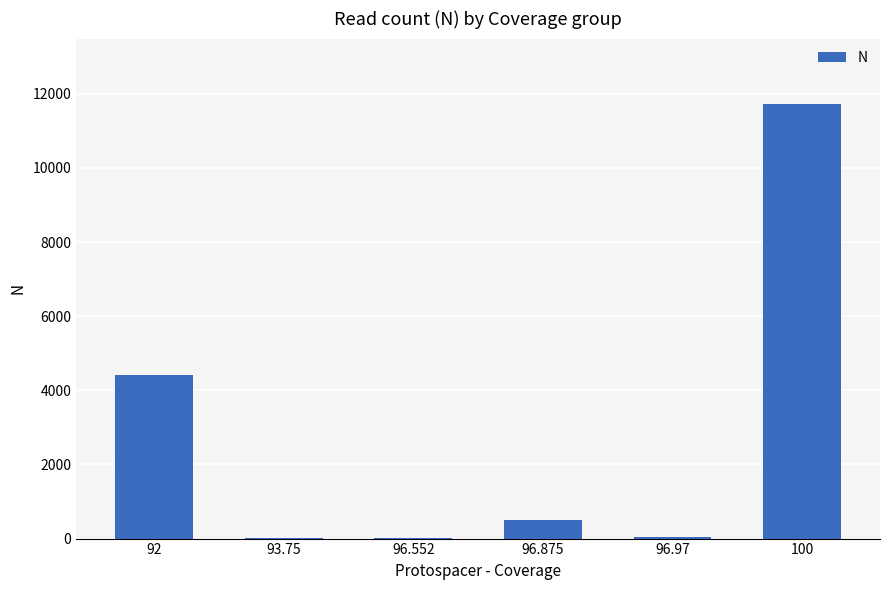

What is the maximum value shown in the chart?

11728